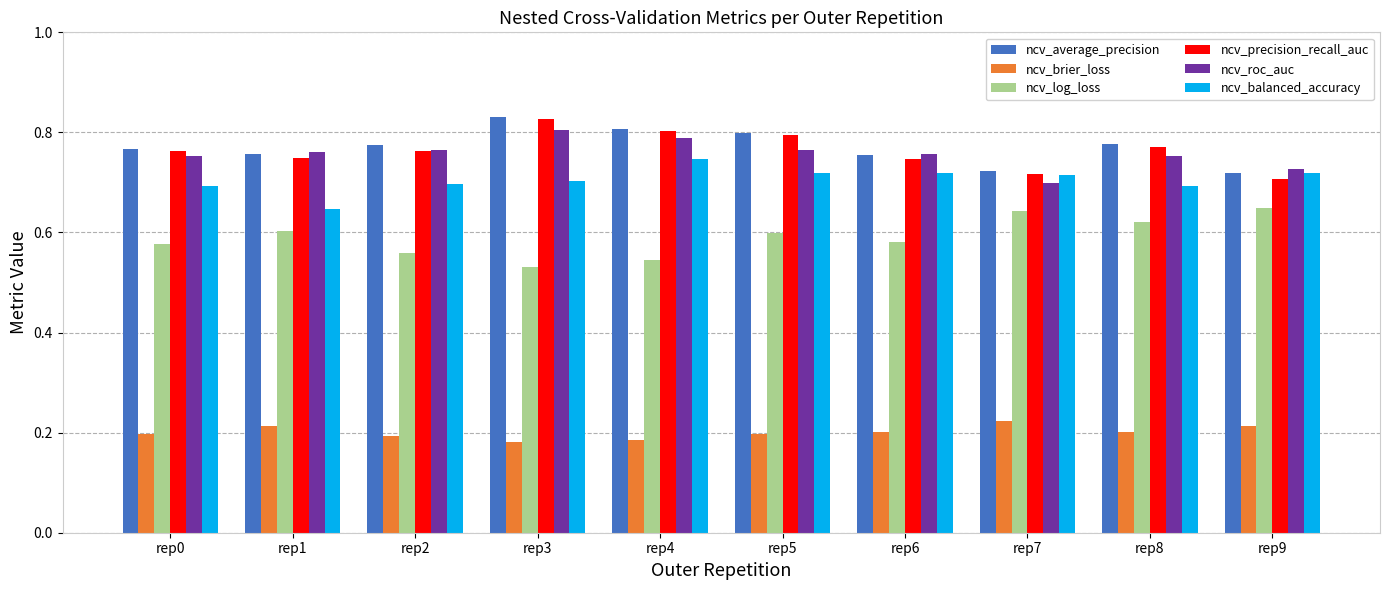

What is the total value across all series at rep8?

3.8